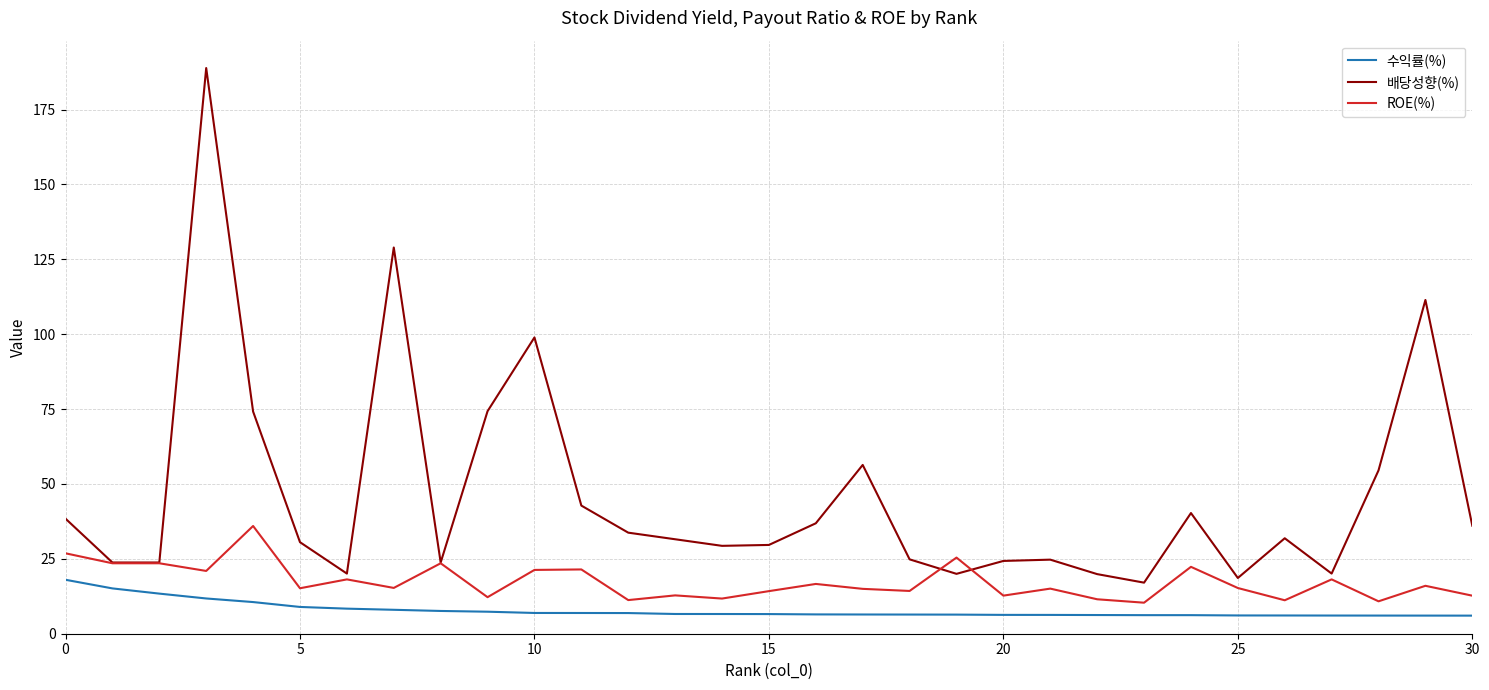

Which series has the largest total across all categories?

배당성향(%)